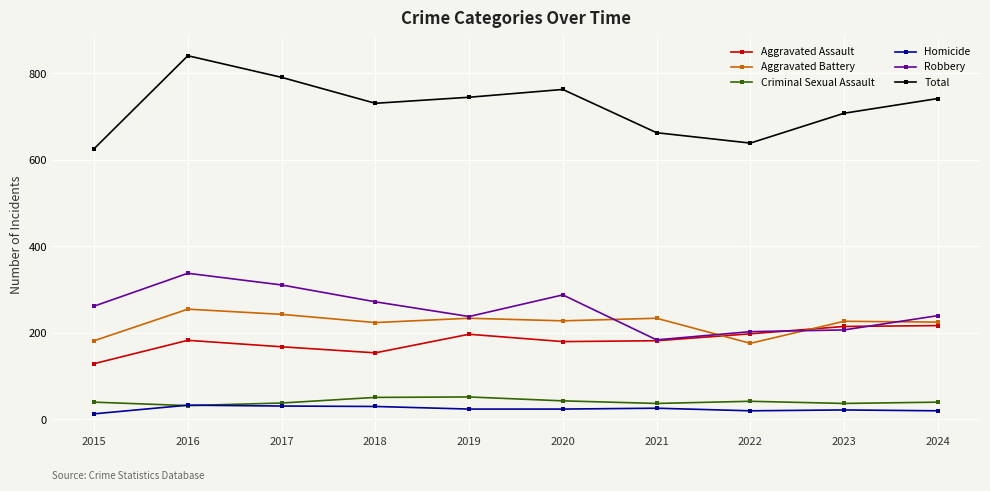

Where is the first local maximum for Robbery?

2016